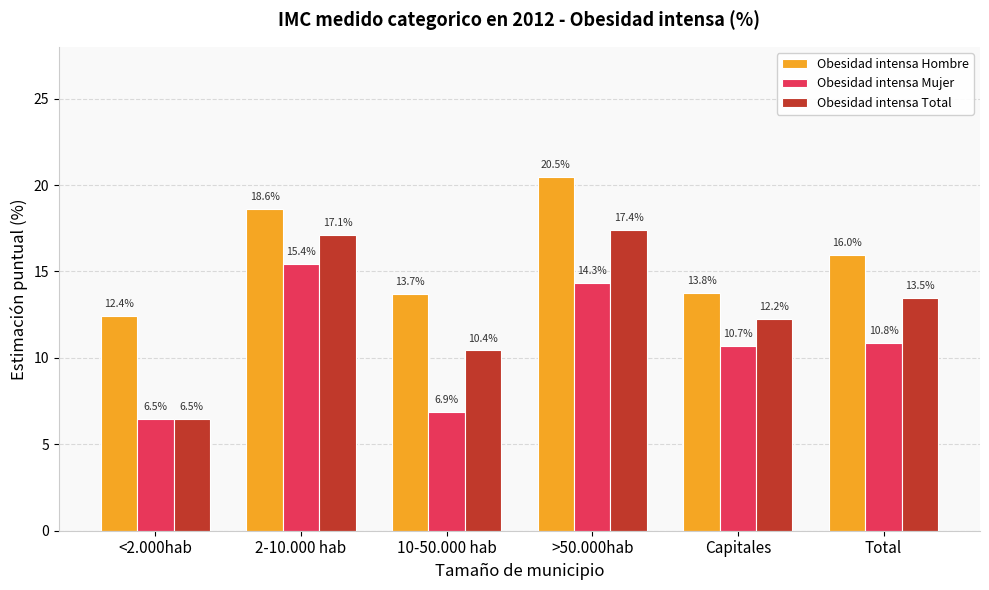

What is the highest value of the Obesidad intensa Hombre series?

20.5